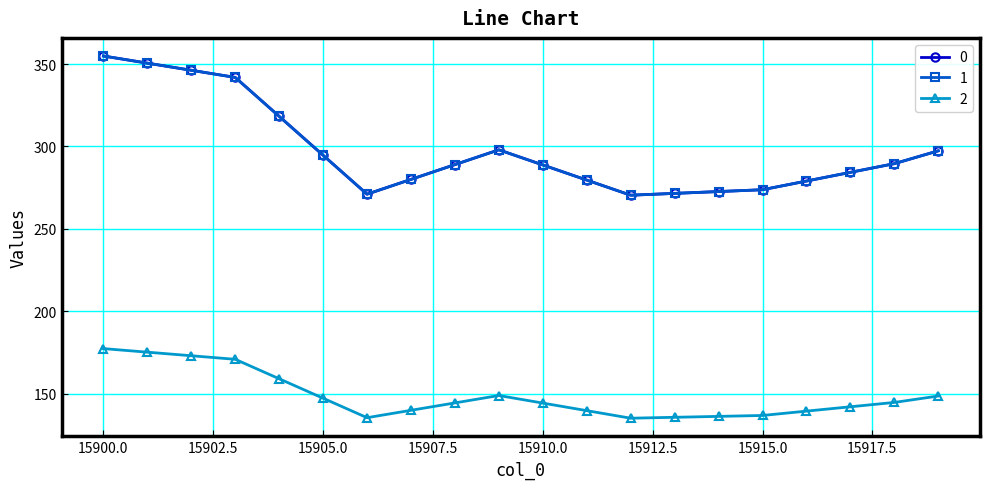

Is this an area chart (filled region under the line)?

No